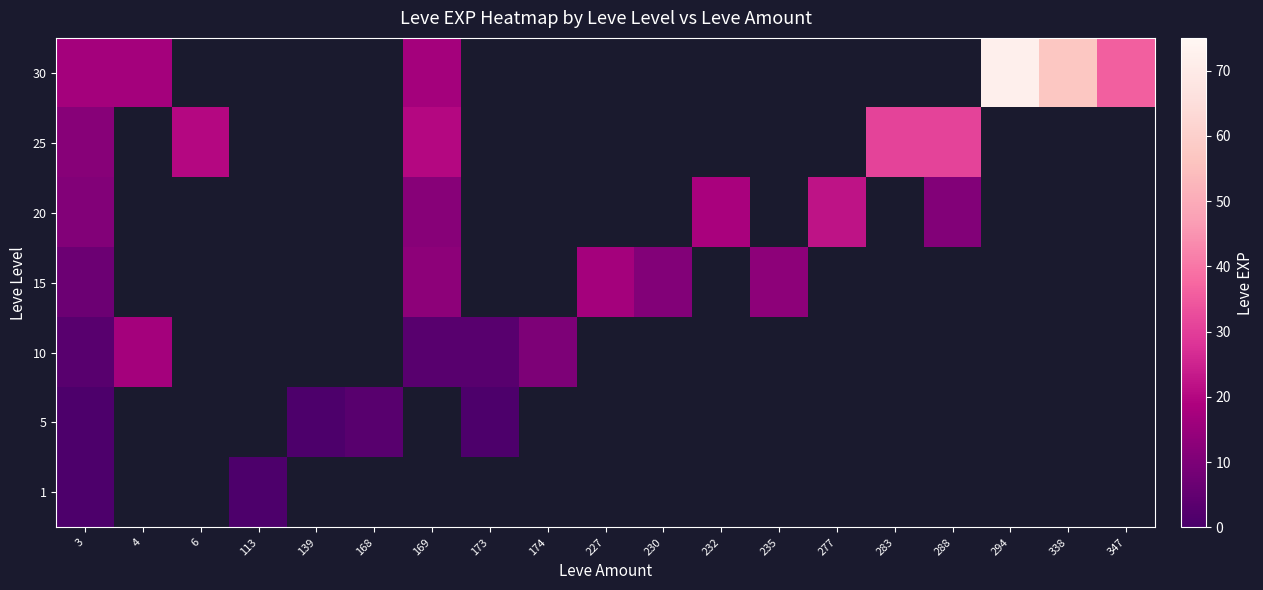

The value of 30 at 294 is 72.0. True or false?

True